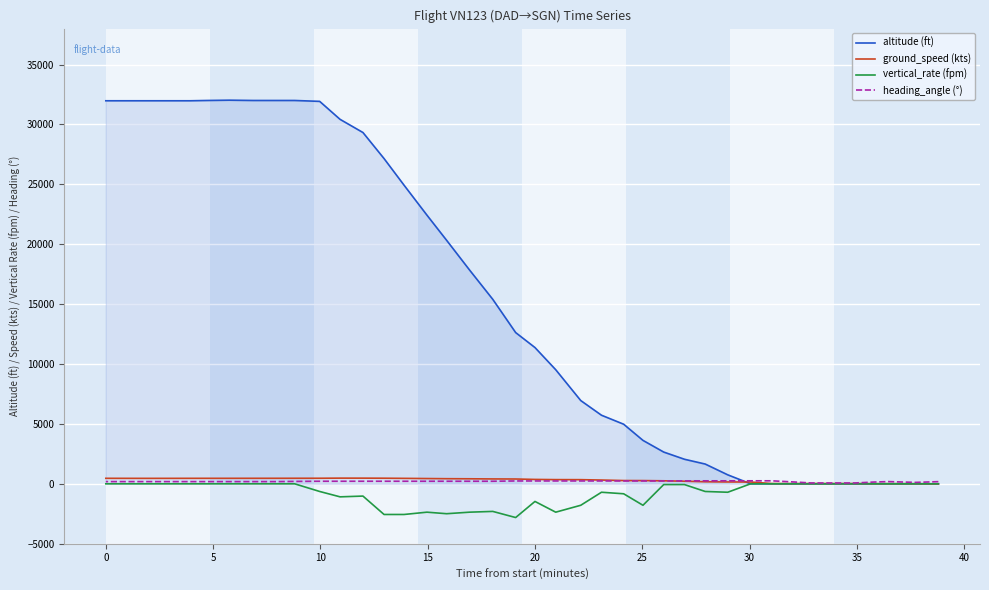

At which category does the chart reach its minimum across all series?

20